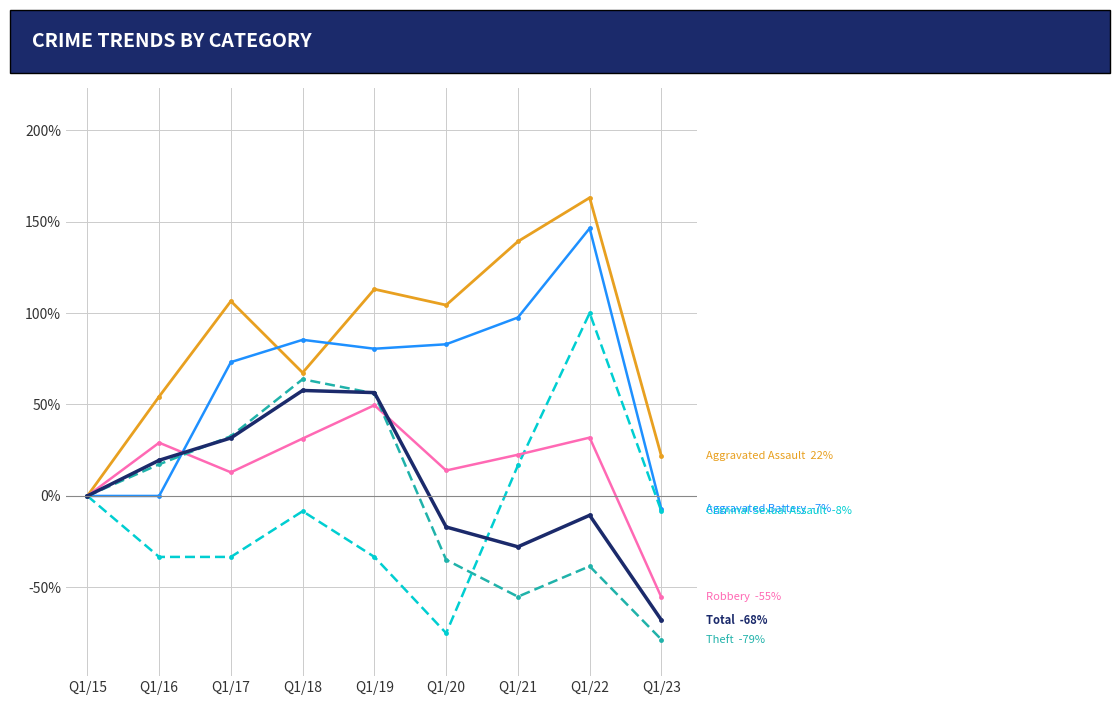

What is the greatest value displayed?

163.0